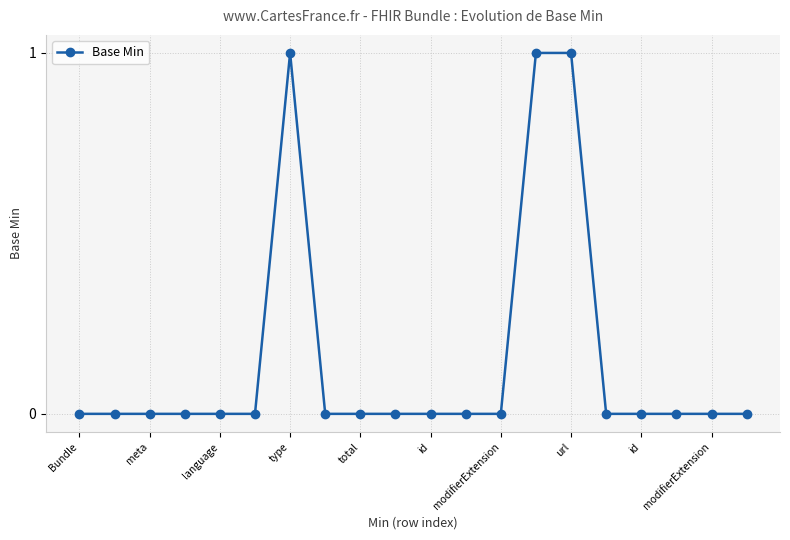

What is the sum of all values?

3